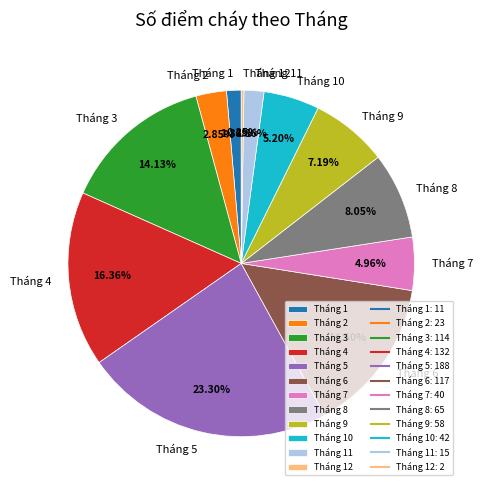

Does any single category account for the majority?

No